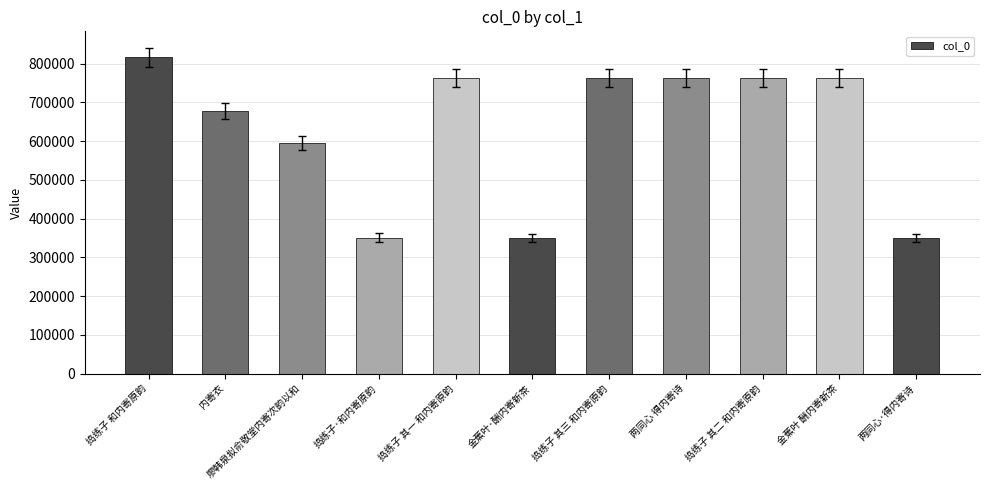

Where is the data nearest to the value 583801?

廖韩泉拟俞敬堂内寄次韵以和